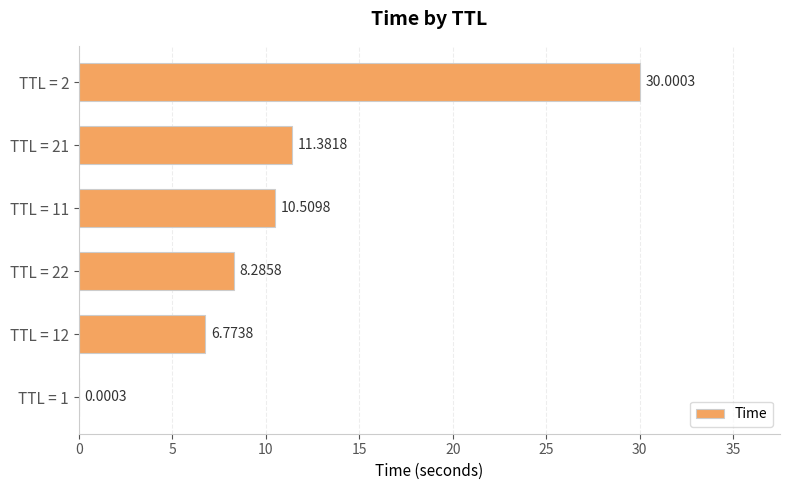

What is the sum of the values at TTL = 21 and TTL = 12?

18.2